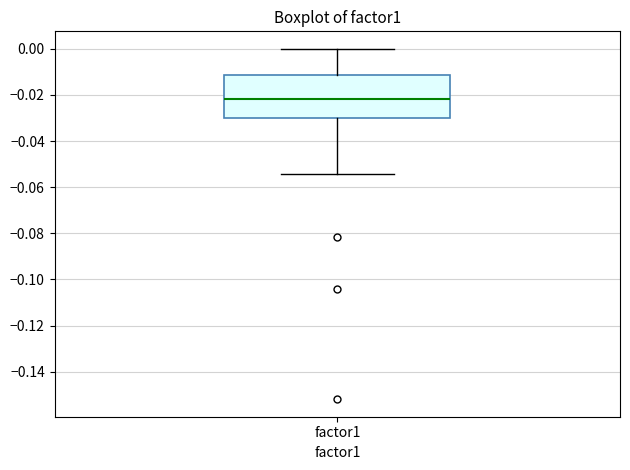

Transcribe this box plot: give where the median line is, the range the box spans, and where the two whiskers end, as read against the y-axis. The values are not printed on the chart, so give them approximately, as read against the axis.

median -0.022, box -0.030 to -0.012, whiskers -0.054 to 0.000